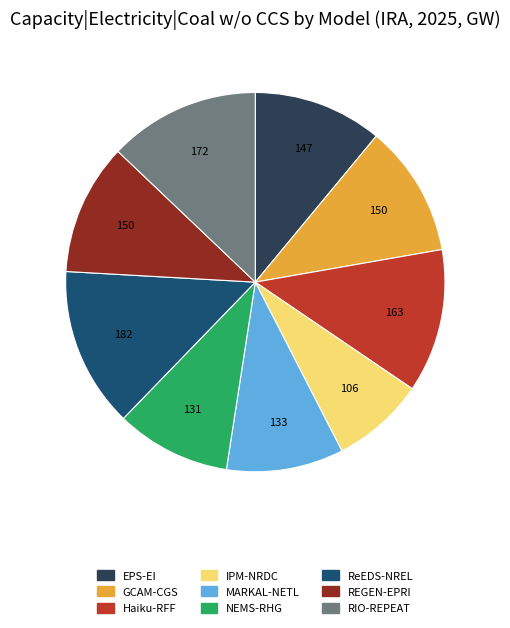

The MARKAL-NETL slice represents 10% of the pie. True or false?

True